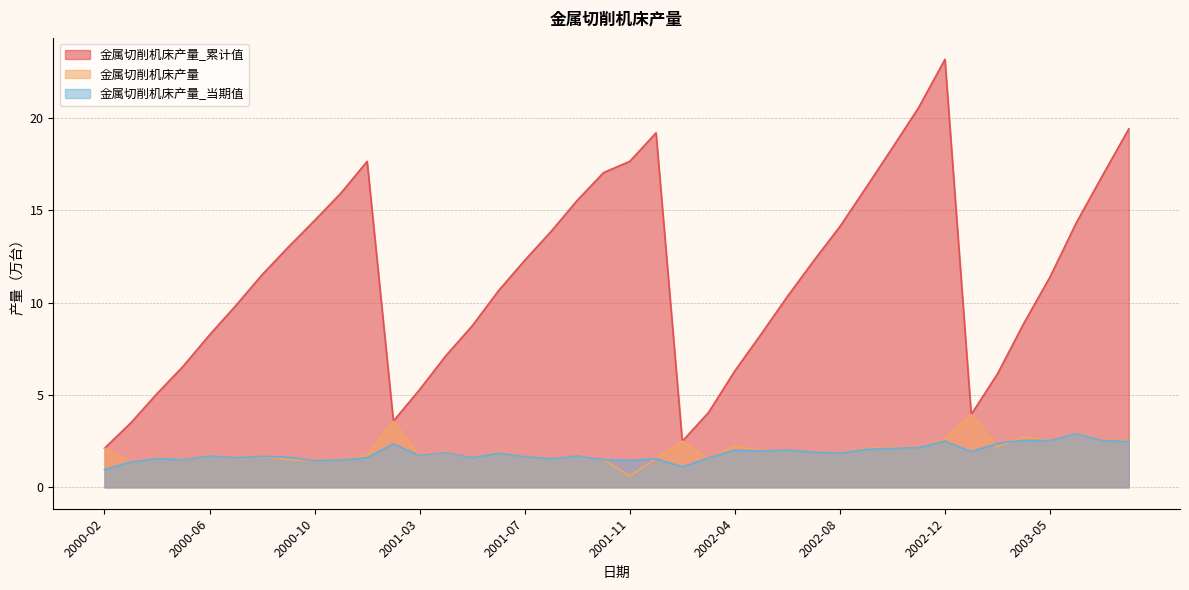

Which has a higher value, 2001-09 or 2001-11?

2001-11